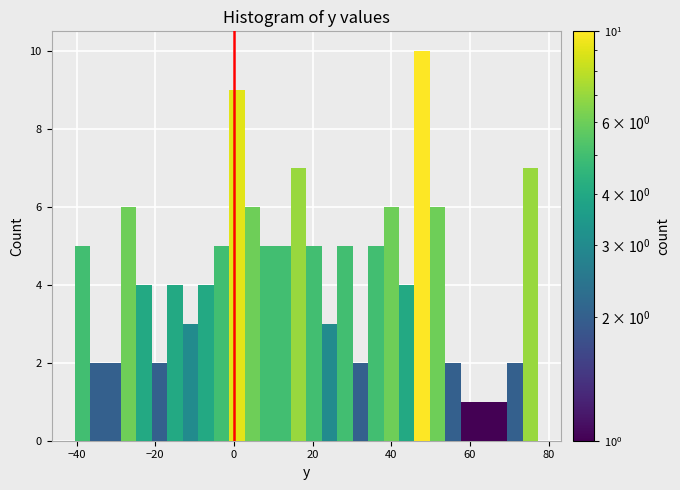

Read against the x-axis, roughly where is the centre of the tallest bar?

48